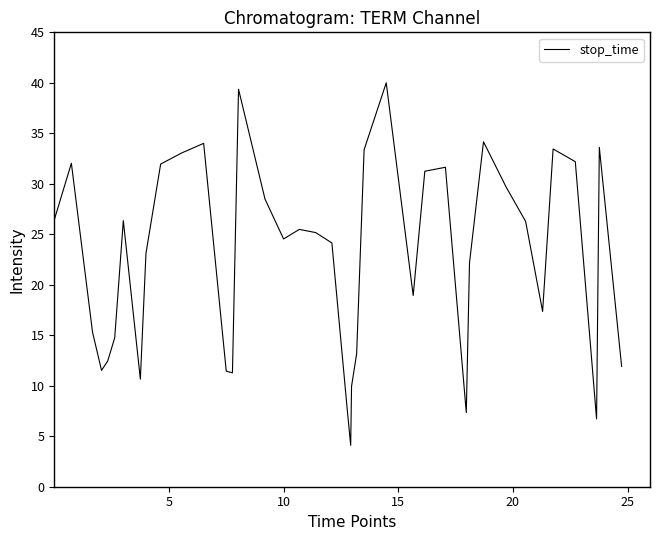

What is the greatest value displayed?

40.0